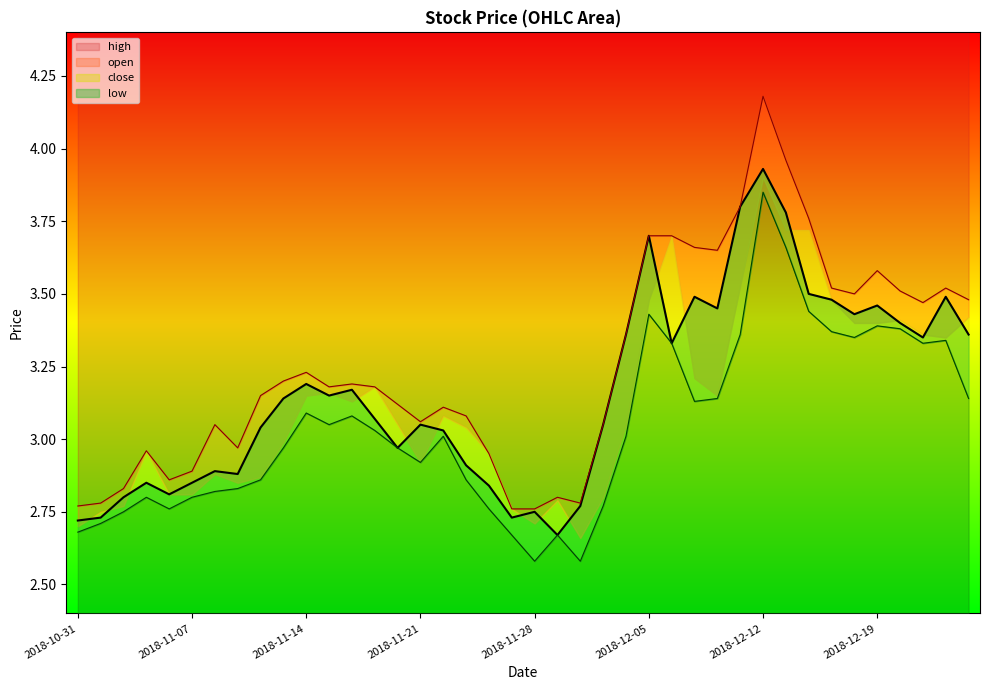

True or false: high has a value of 2.0 at 2018-11-07.

False